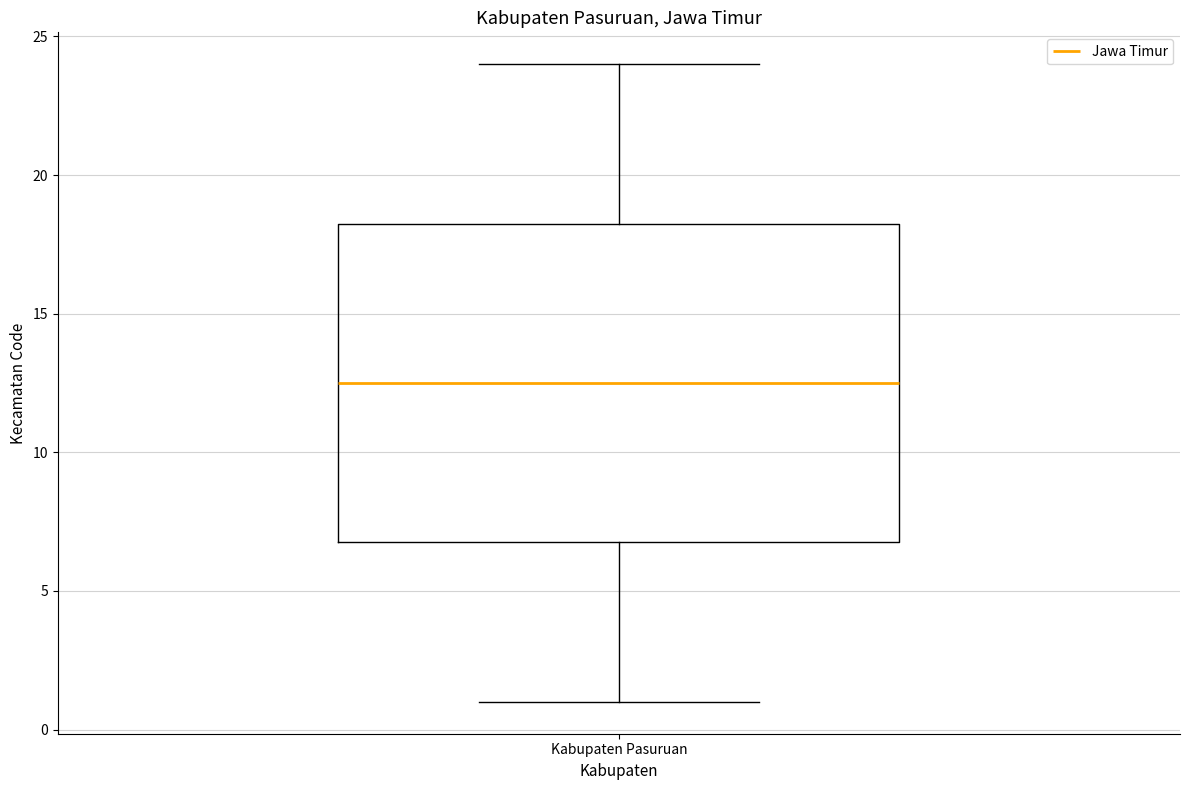

Transcribe this box plot: give where the median line is, the range the box spans, and where the two whiskers end, as read against the y-axis. The values are not printed on the chart, so give them approximately, as read against the axis.

median 12.5, box 7.0 to 18.5, whiskers 1.0 to 24.0